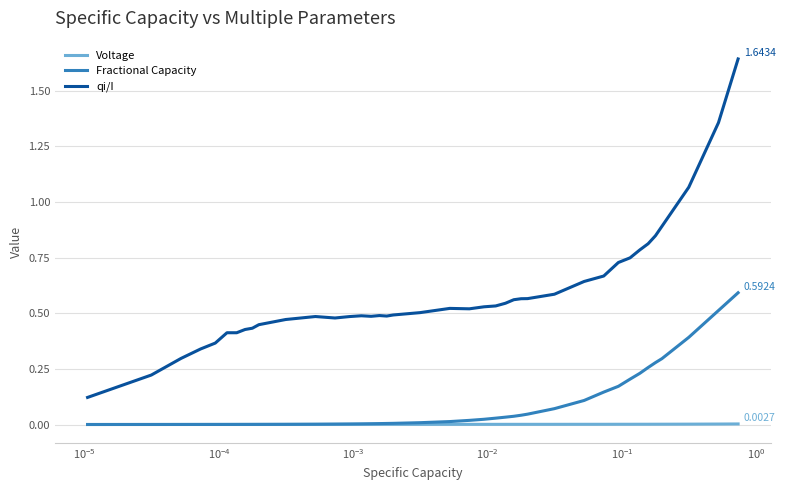

True or false: qi/I and Fractional Capacity cross at least once.

False